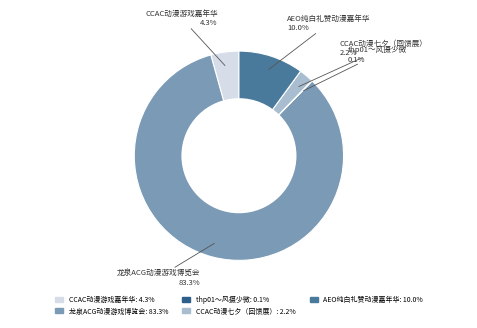

To the nearest percent, what is the average slice percentage?

20%